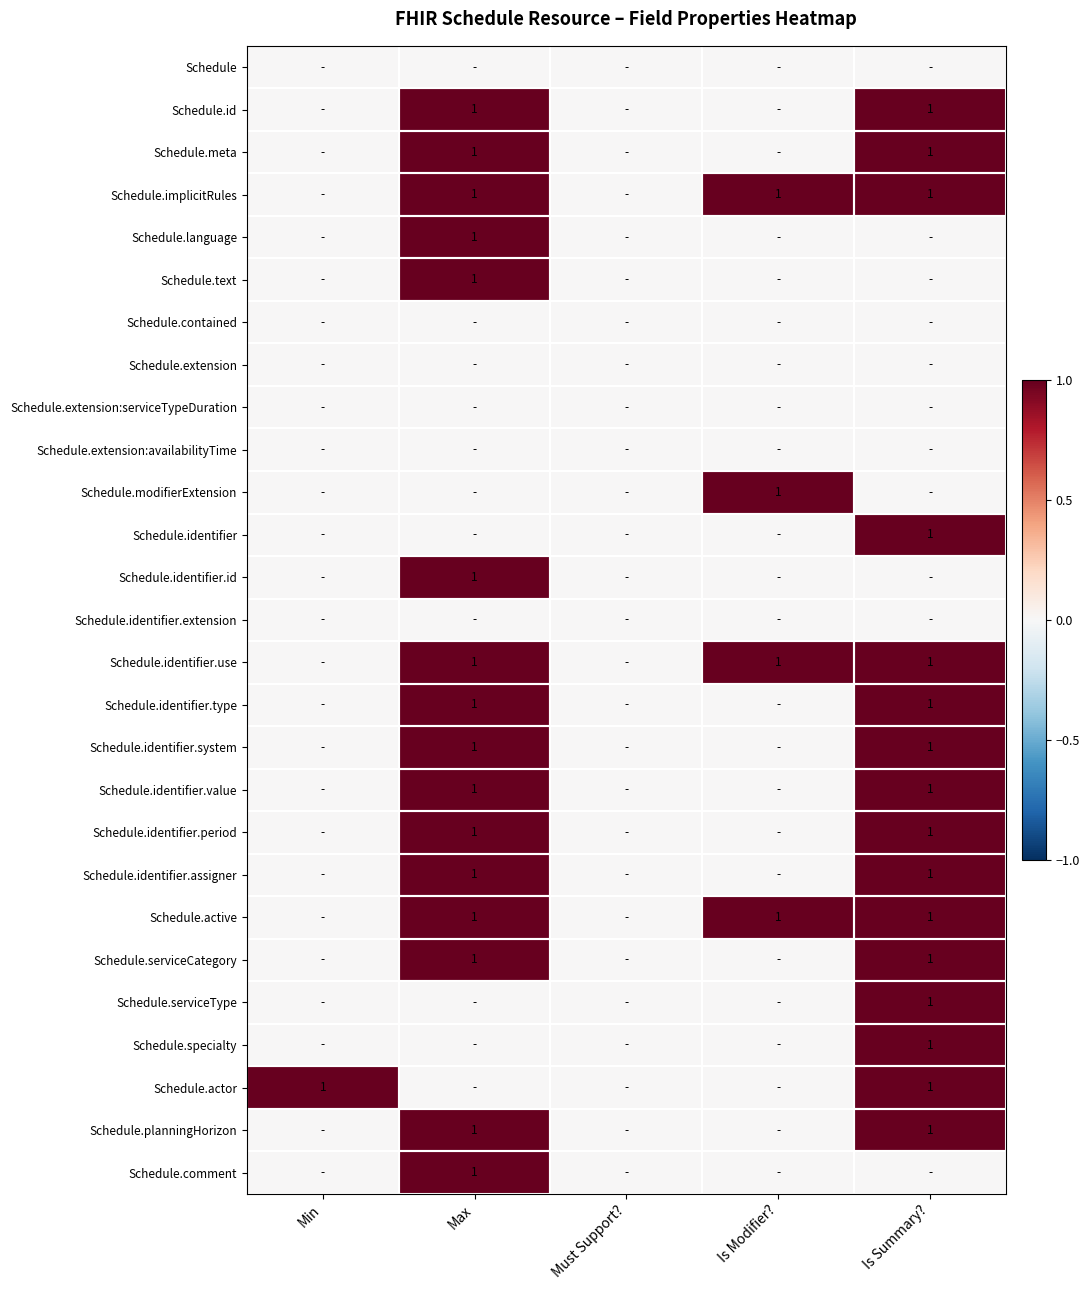

The Schedule.identifier.type series shows 1 at Max. True or false?

True